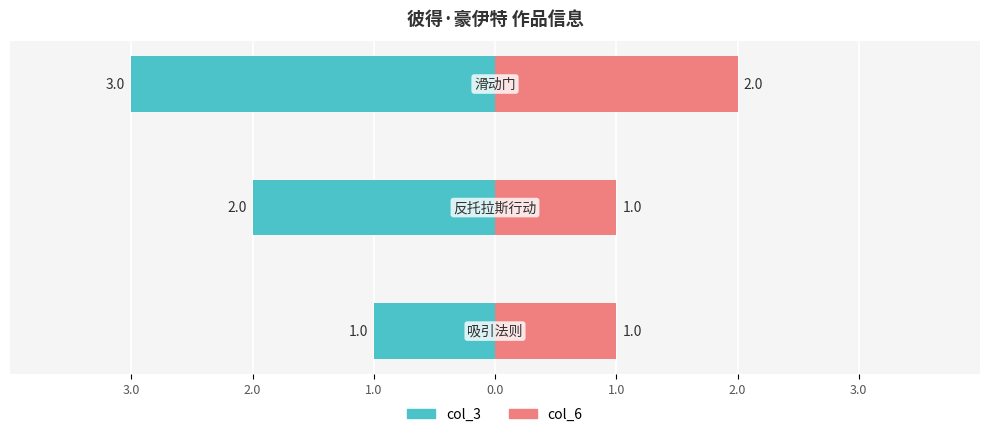

Which series has the widest spread of values?

col_3